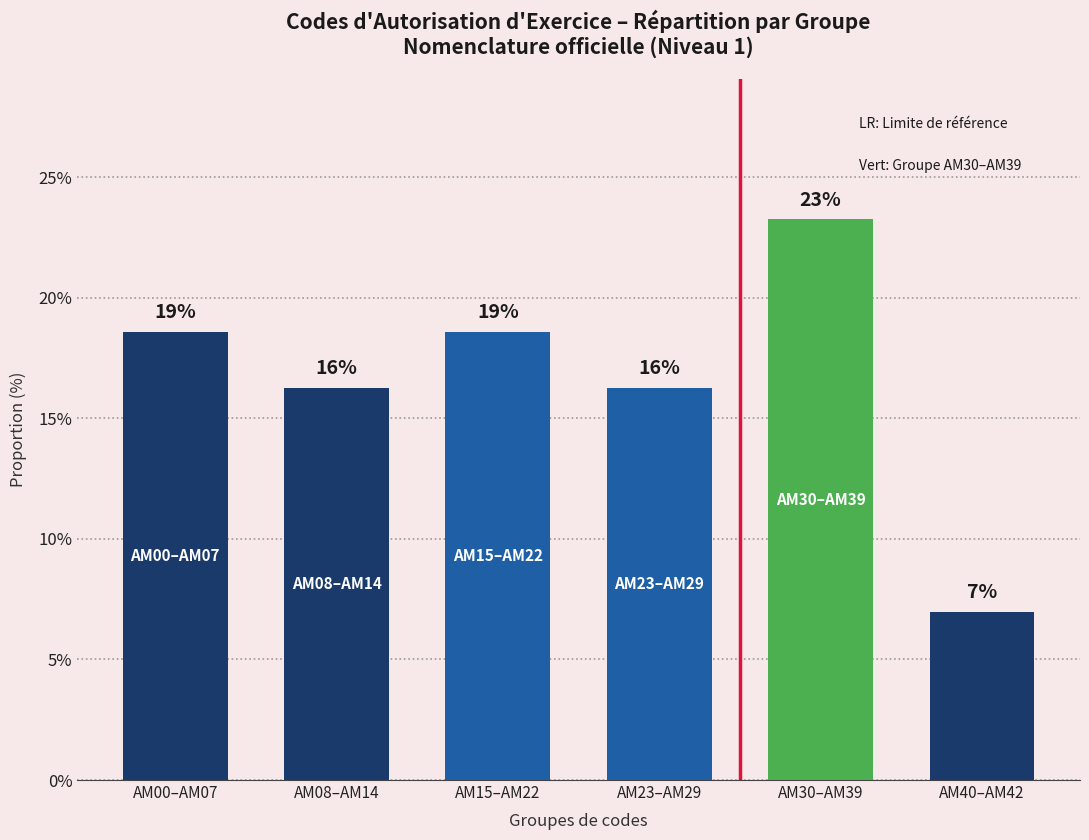

Does the chart contain any negative values?

No